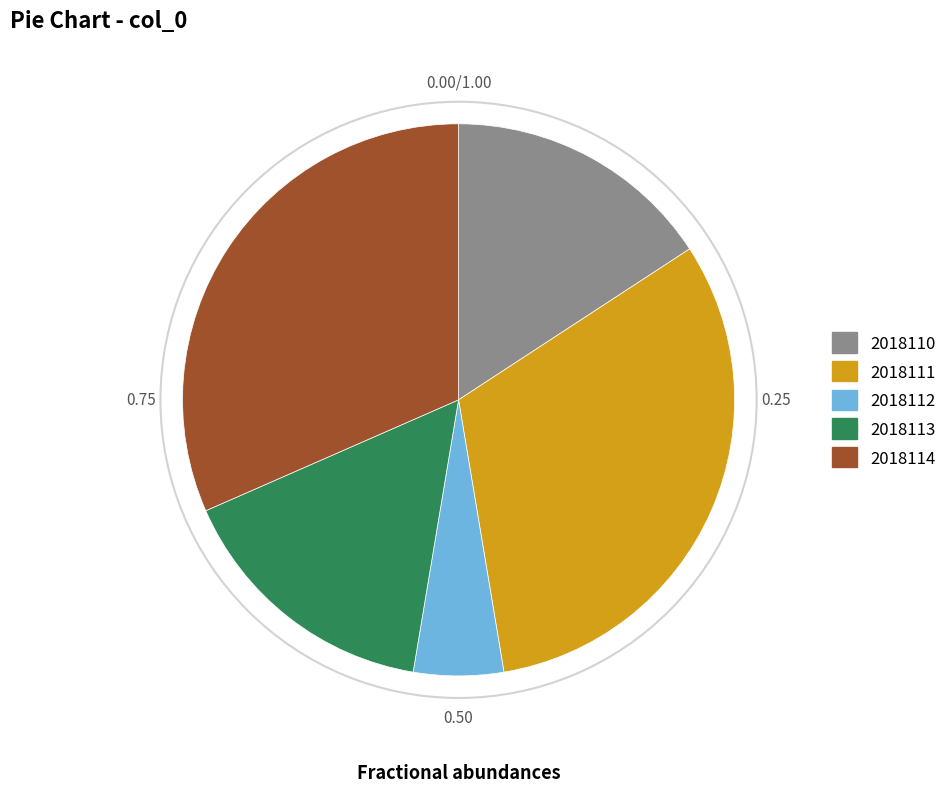

Approximately how many times larger is the value at 2018112 compared to 2018113?

0.3